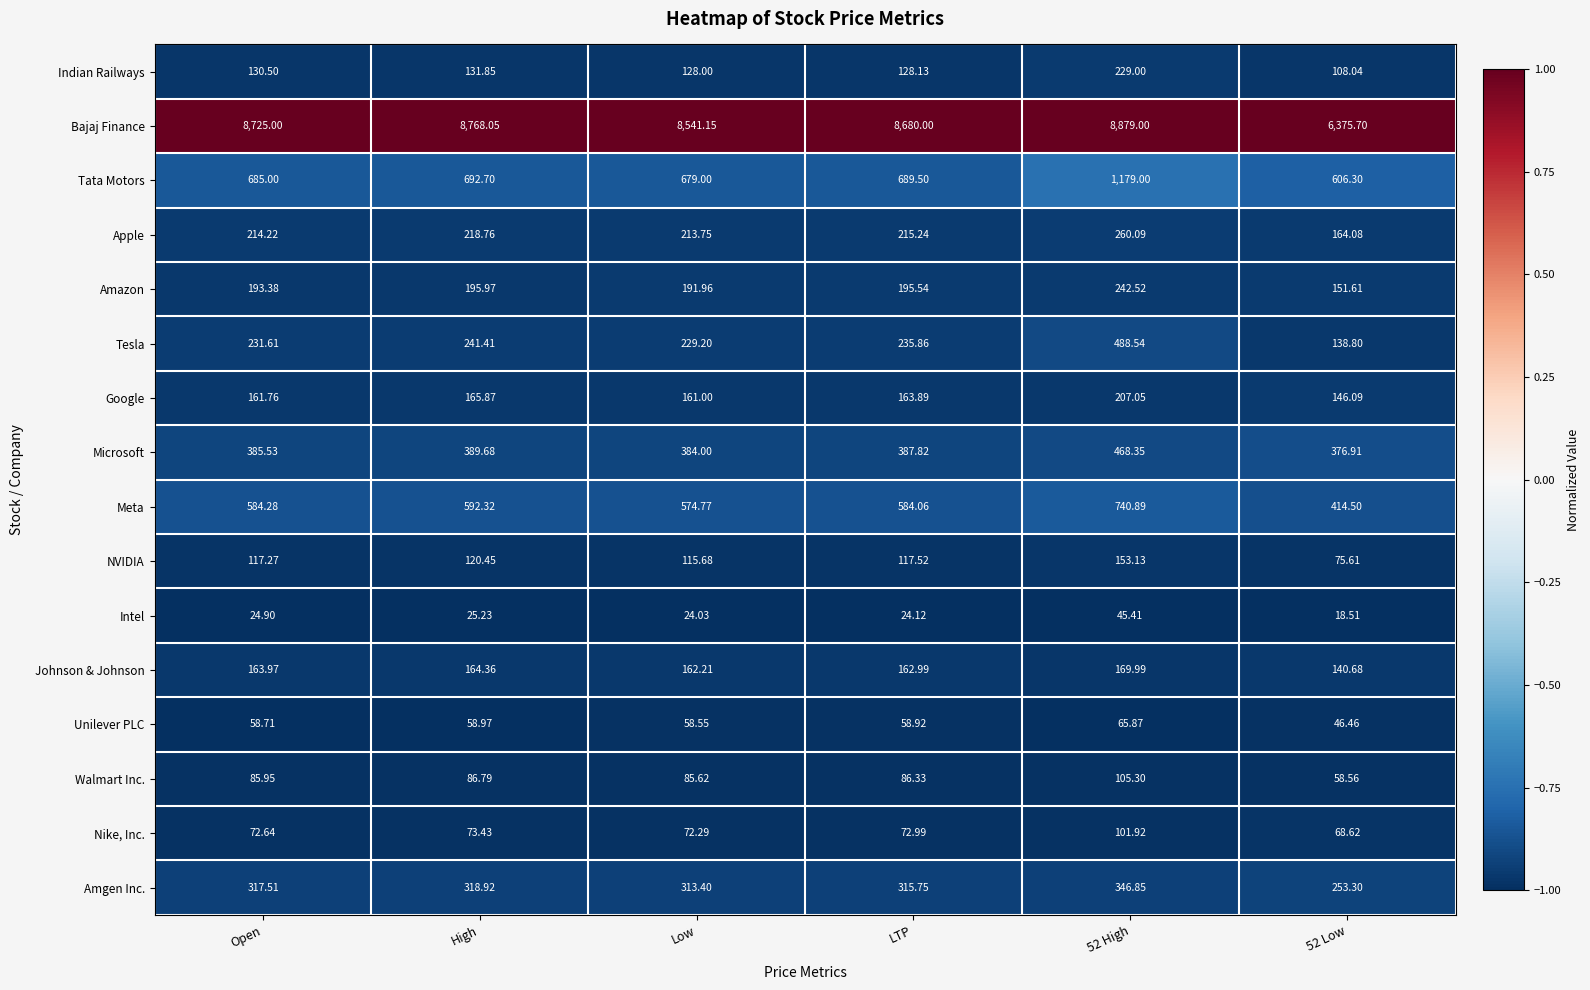

Is the value of Amazon at High greater than the value of Microsoft at 52 Low?

No